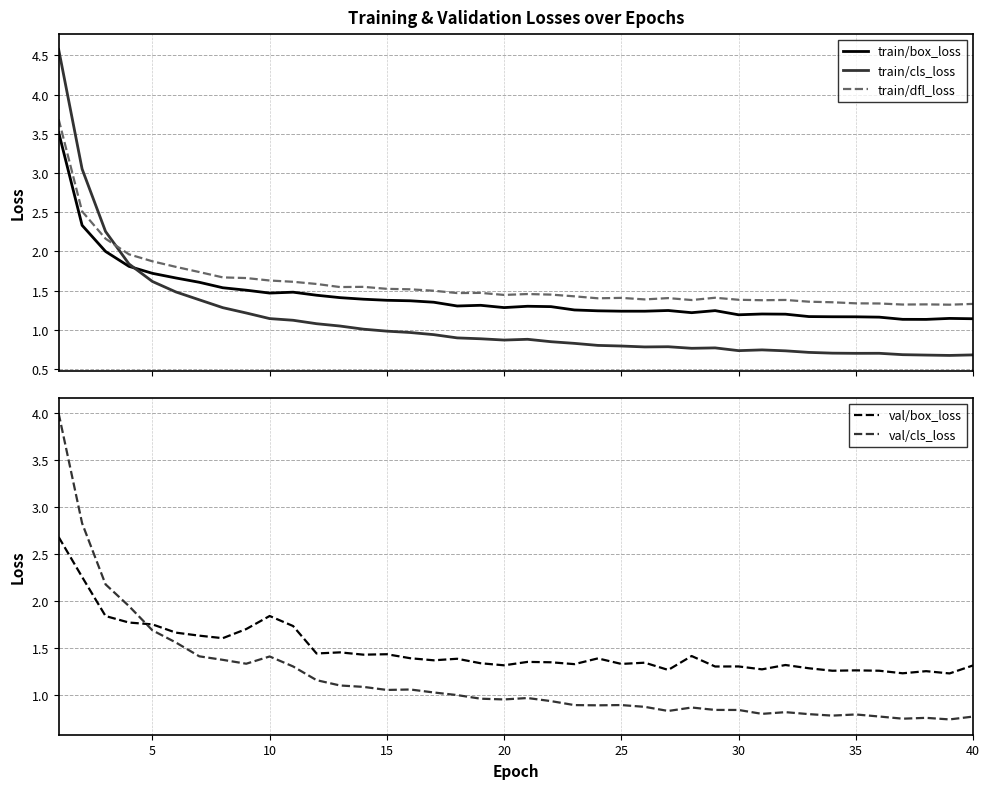

After their last crossing, which series has the higher values: val/box_loss or train/cls_loss?

val/box_loss